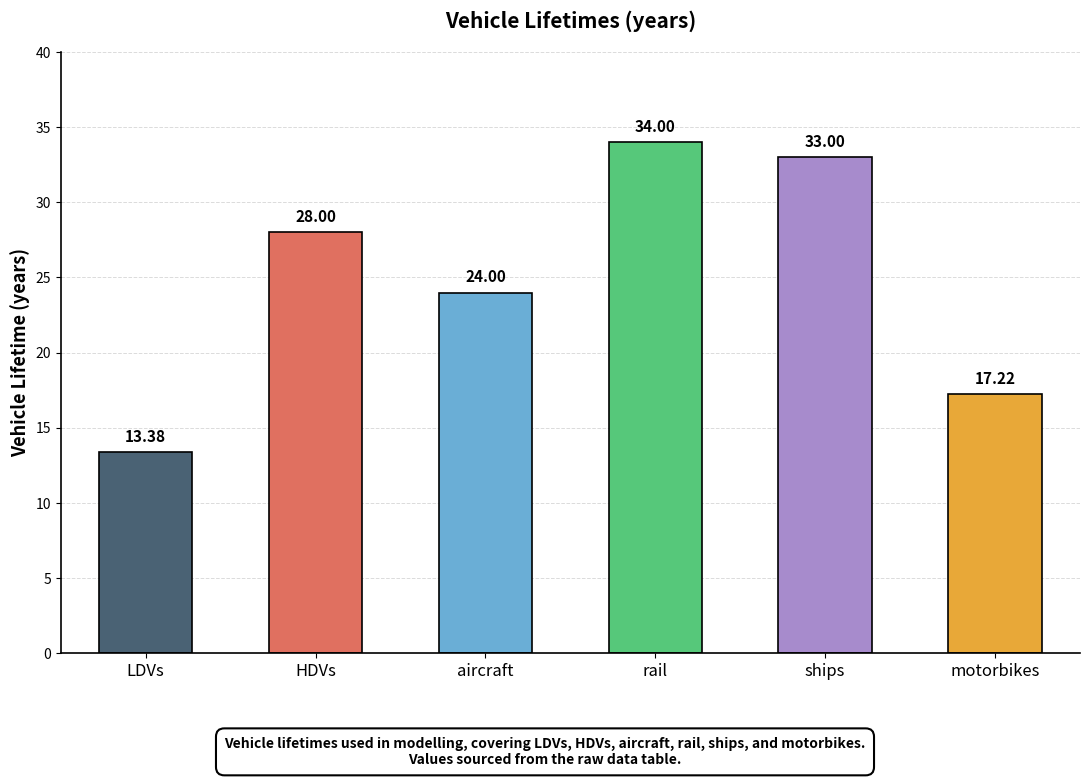

What is the smallest value displayed?

13.4